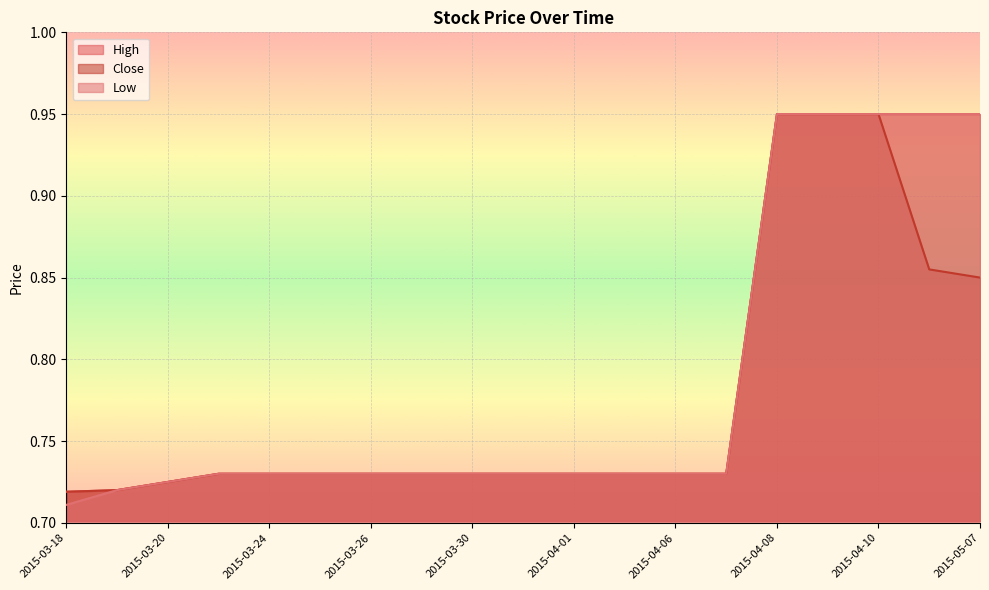

True or false: Close and Low cross at least once.

False